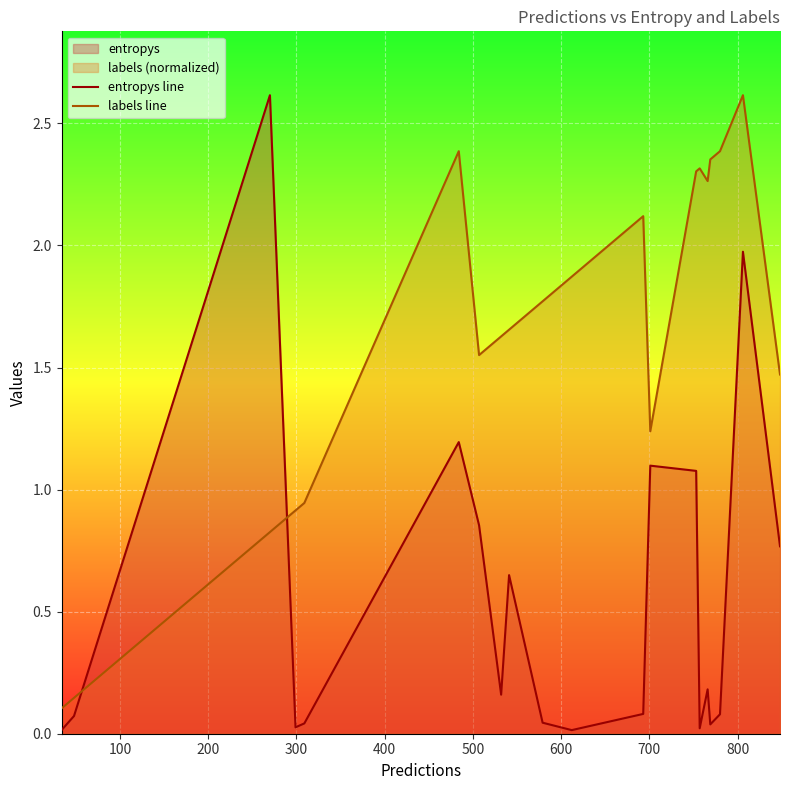

Which series ends up on top after the final intersection of labels line and entropys line?

labels line